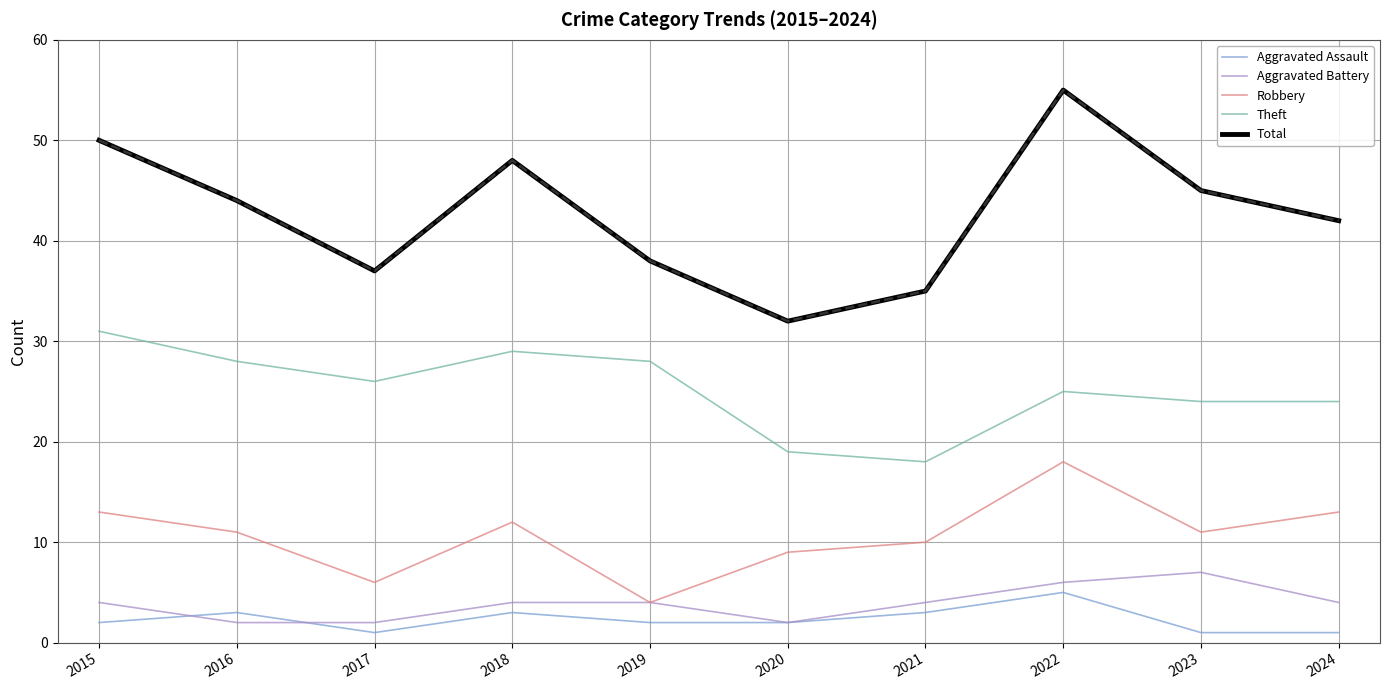

True or false: Theft and Robbery cross at least once.

False